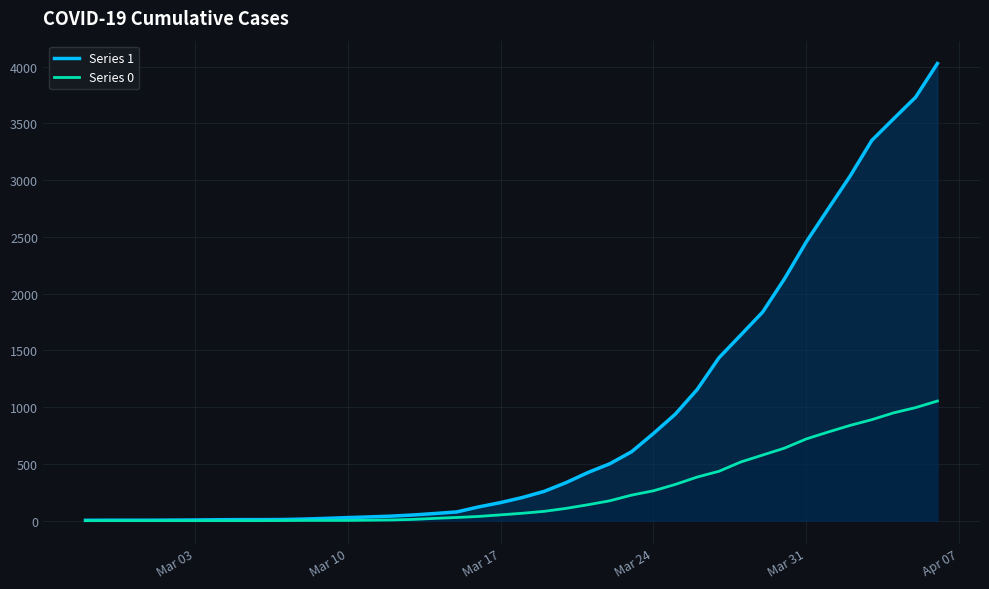

Which series has the largest total across all categories?

Series 1